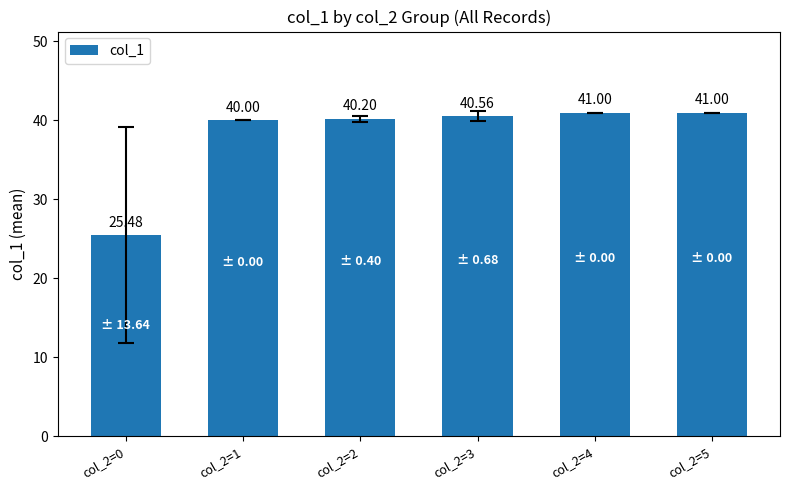

Is it true that the value at col_2=3 is 23.1?

False